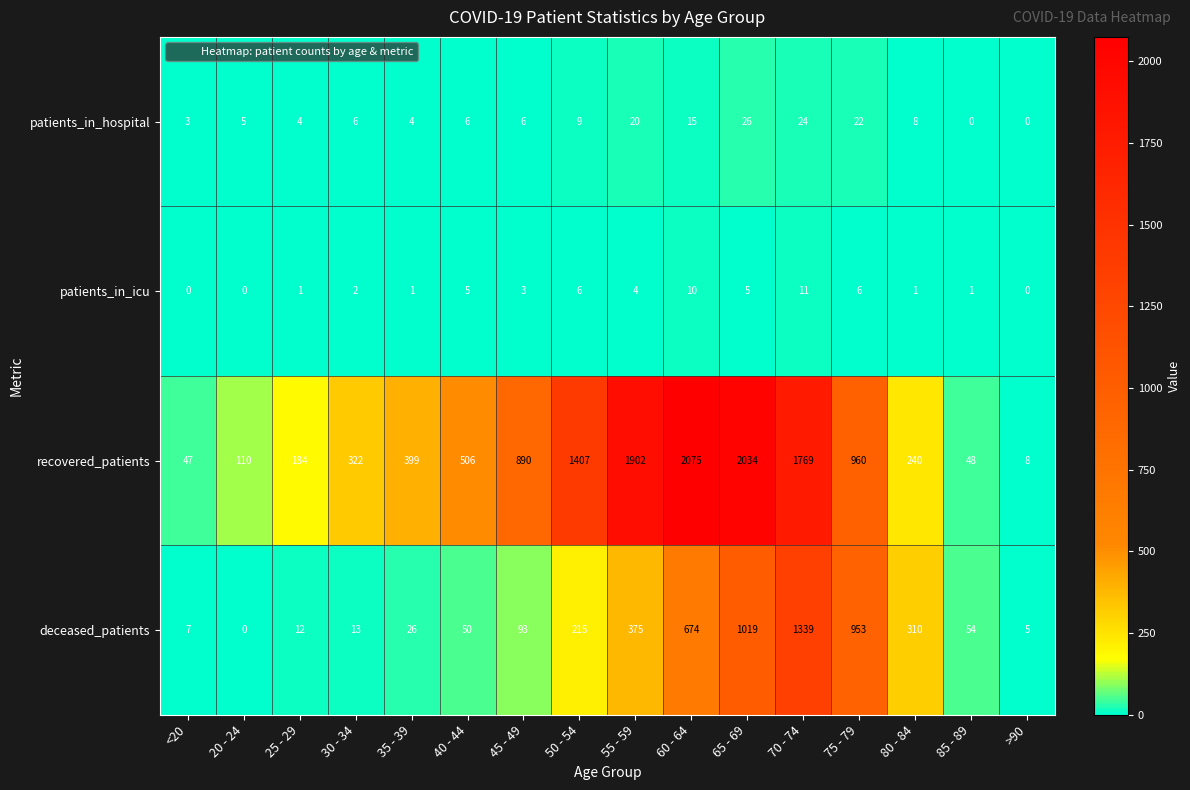

List the labels in order of deceased_patients value, smallest first.

20 - 24, >90, <20, 25 - 29, 30 - 34, 35 - 39, 40 - 44, 85 - 89, 45 - 49, 50 - 54, 80 - 84, 55 - 59, 60 - 64, 75 - 79, 65 - 69, 70 - 74